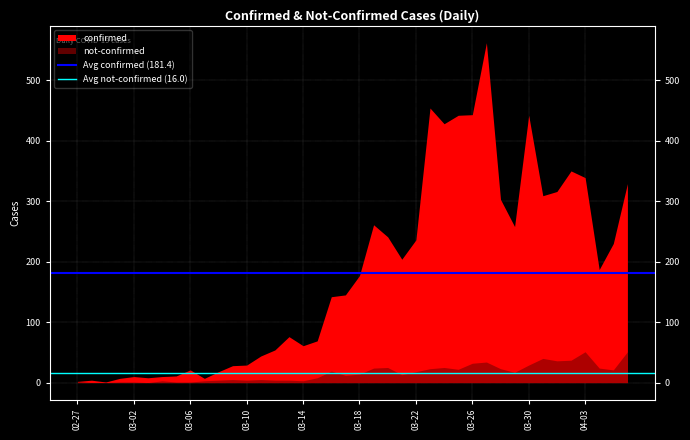

What is the approximate value of Avg confirmed (181.4) at 02-27?

181.4